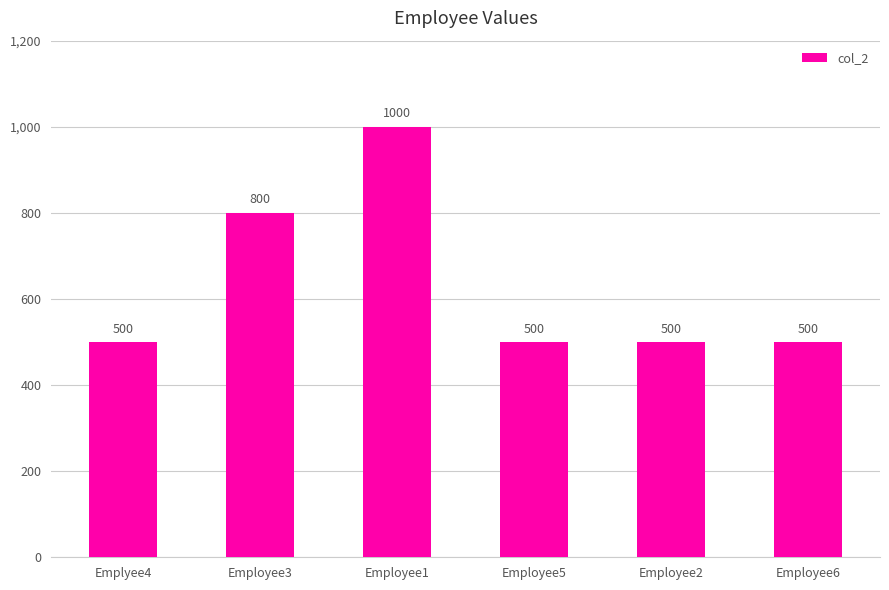

Does the chart contain any negative values?

No